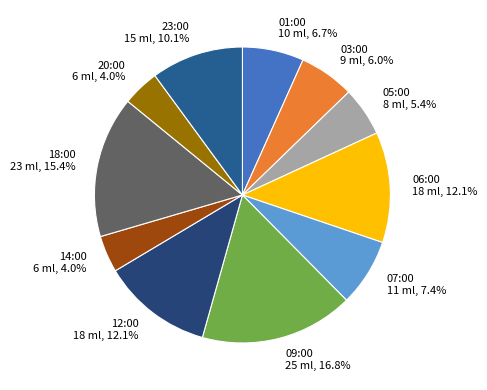

True or false: 06:00 accounts for 6% of the total.

False